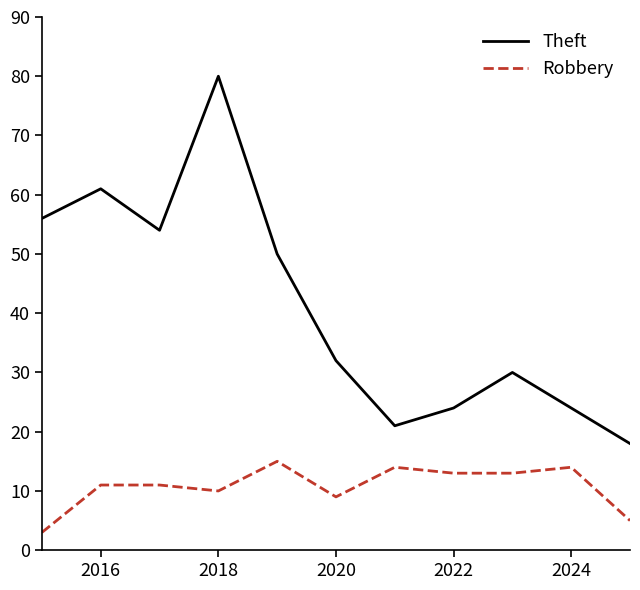

Which series has the largest total across all categories?

Theft